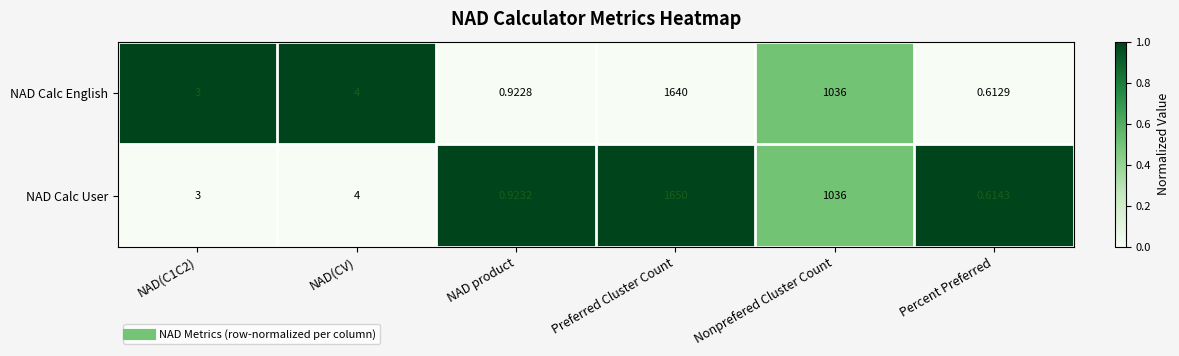

List the series in order of their overall mean, highest first.

NAD Calc User, NAD Calc English